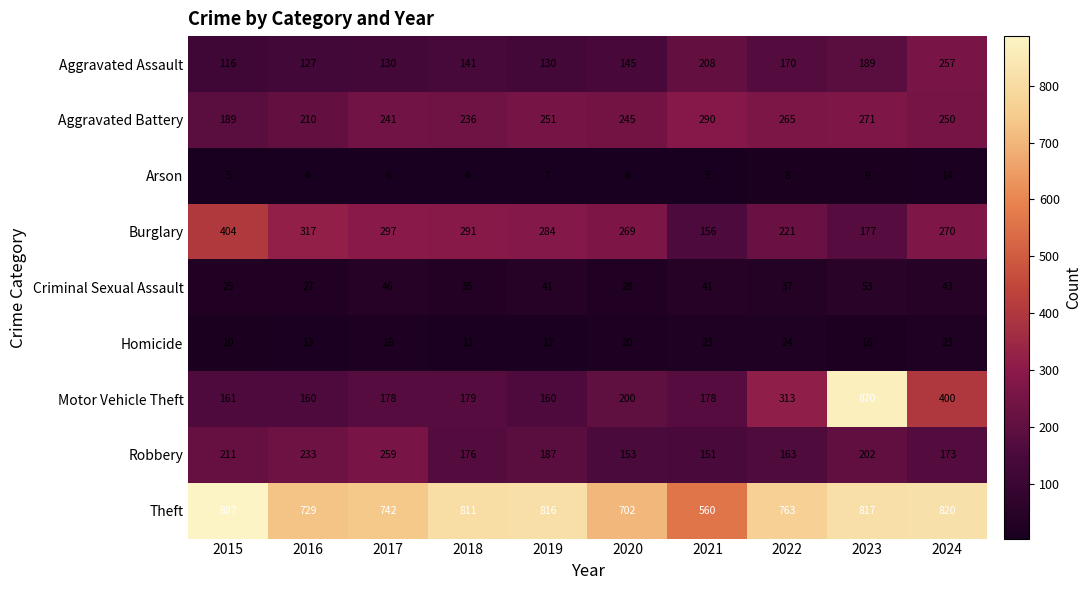

What is the sum of all Aggravated Battery values?

2448